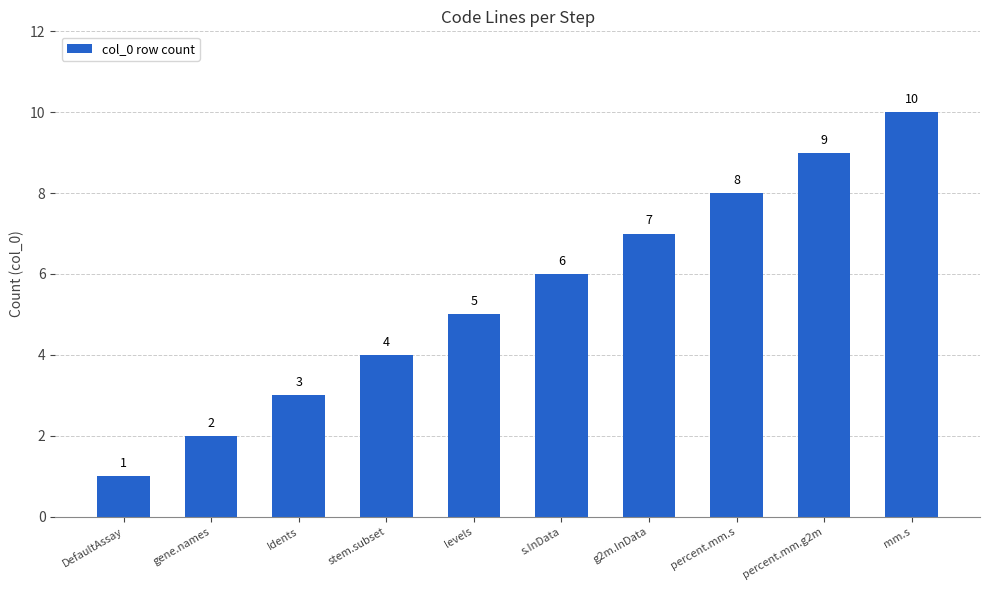

The value at s.InData is 6. True or false?

True